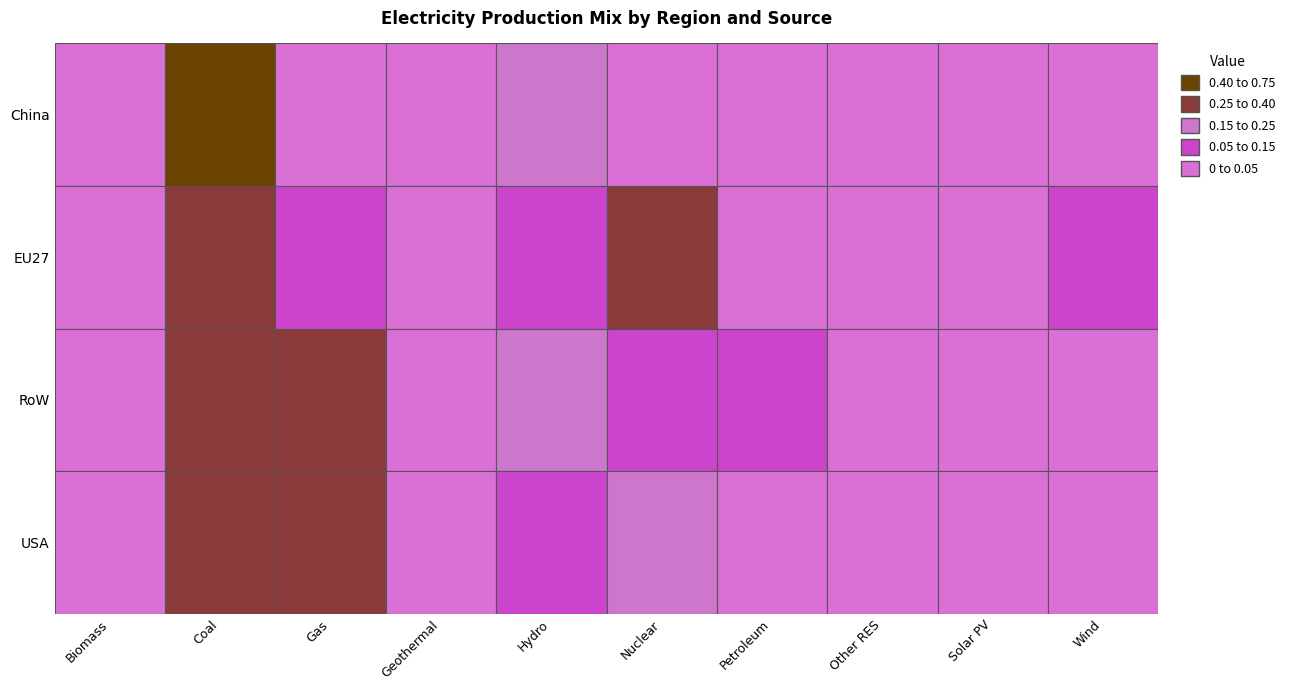

True or false: Biomass has a value of 0.0 at 2.

True